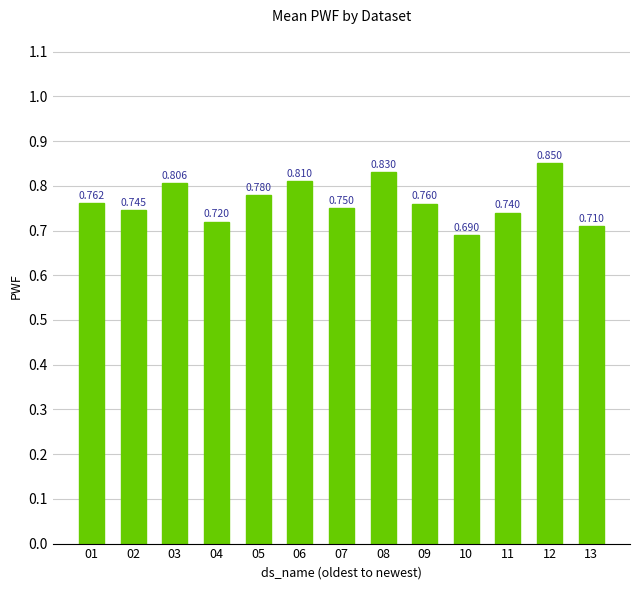

What is the change in value from 08 to 13?

-0.1